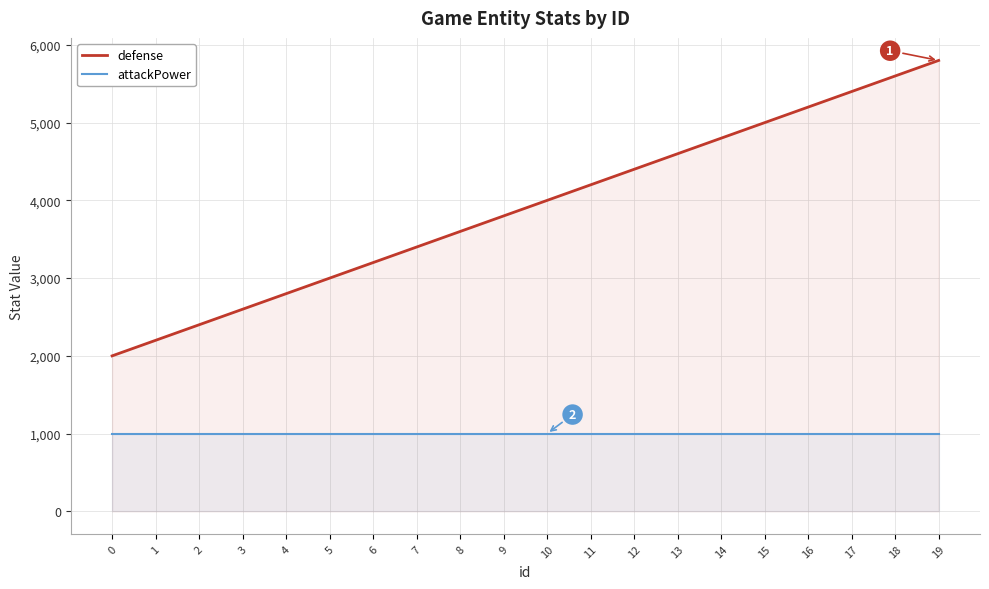

Rank the series at 7 from highest to lowest value.

defense, attackPower